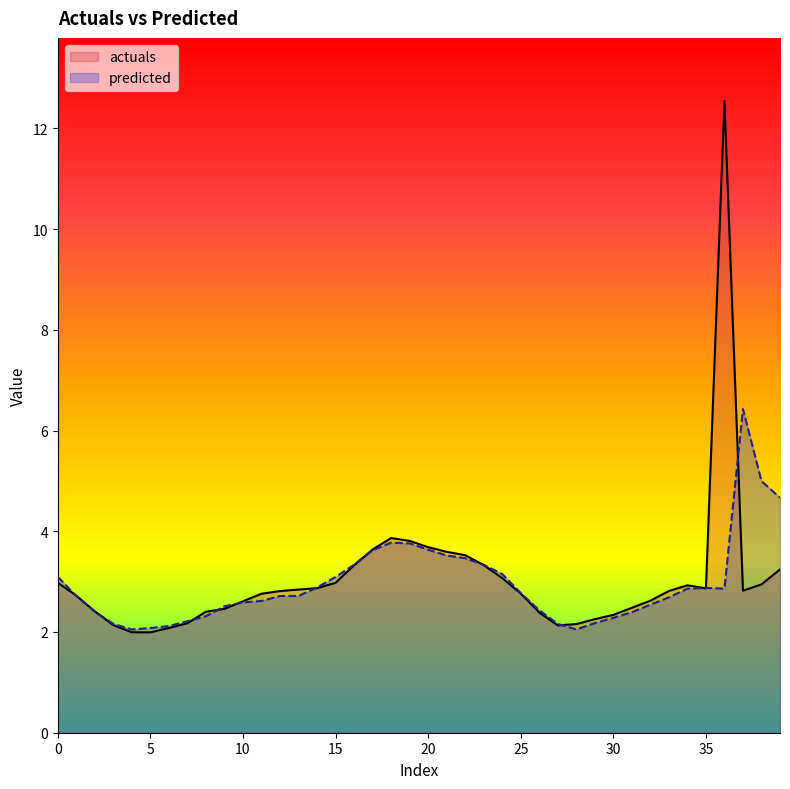

The predicted series shows 2.9 at 3. True or false?

False